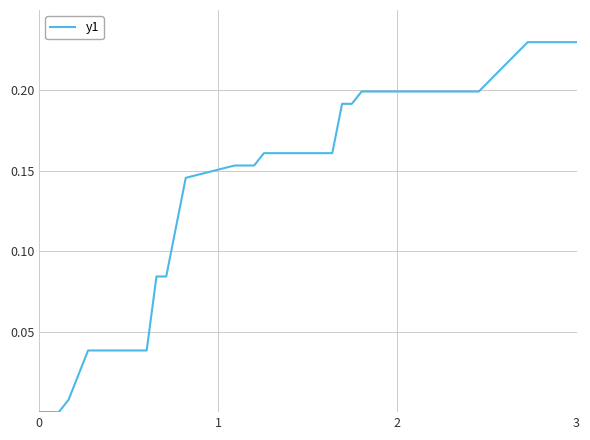

Does the chart have visible grid lines?

Yes